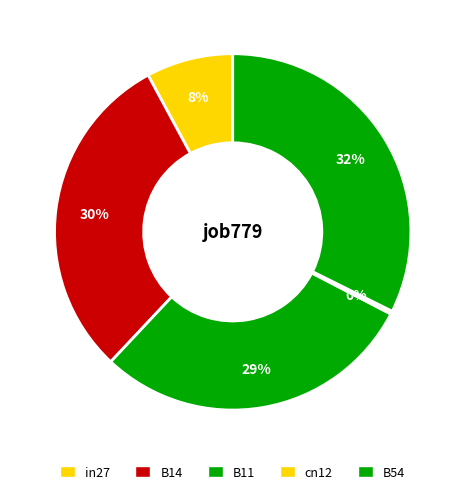

Combined, do B54 and cn12 account for over 50%?

No